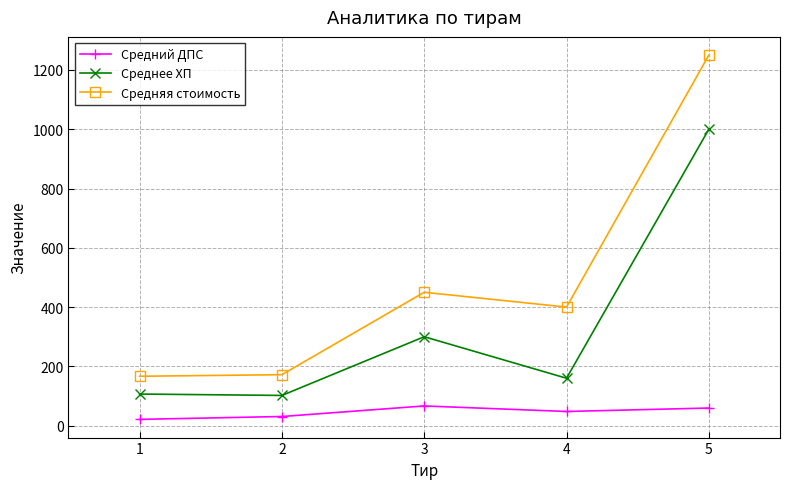

Is it true that Средний ДПС equals 21.2 at 1?

True